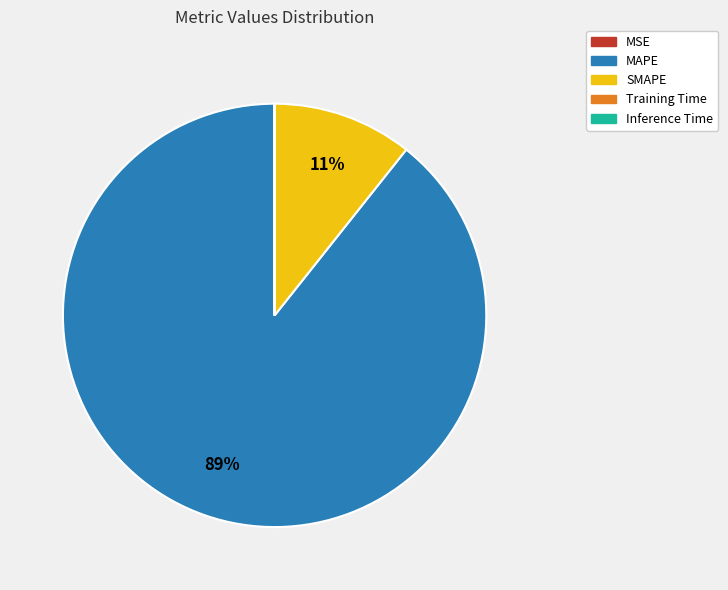

Does any single category account for the majority?

Yes